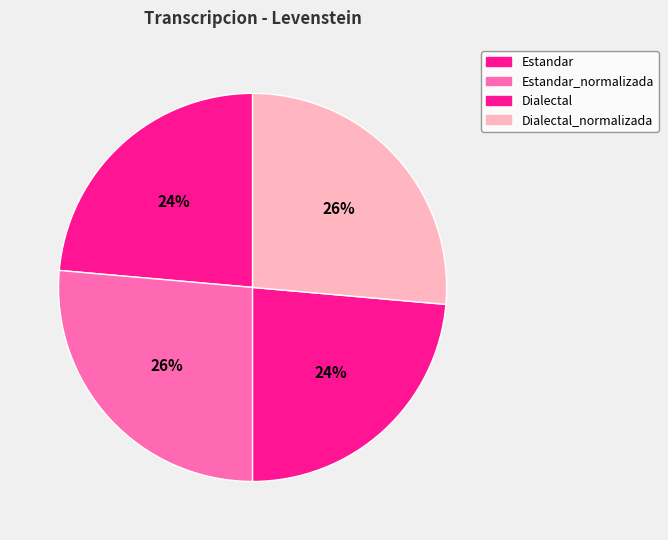

What is the largest slice in the pie chart?

Estandar_normalizada